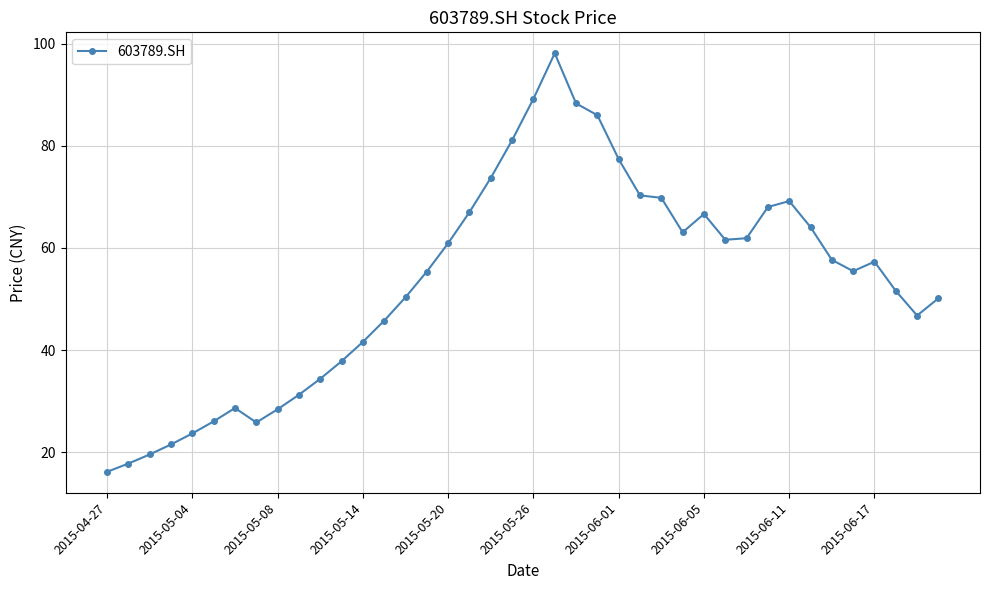

What is the difference between the second highest and second lowest values?

71.4